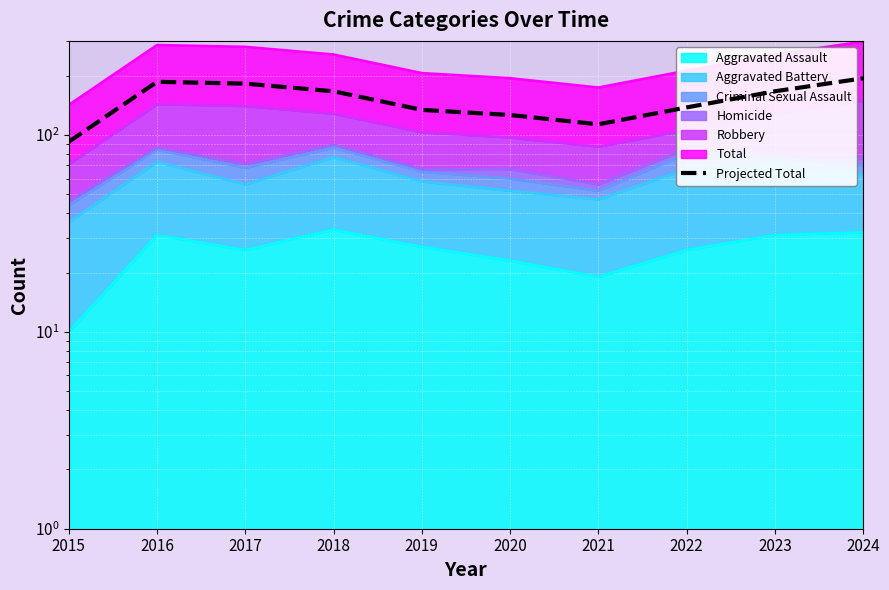

How many data points are less than 166?

5